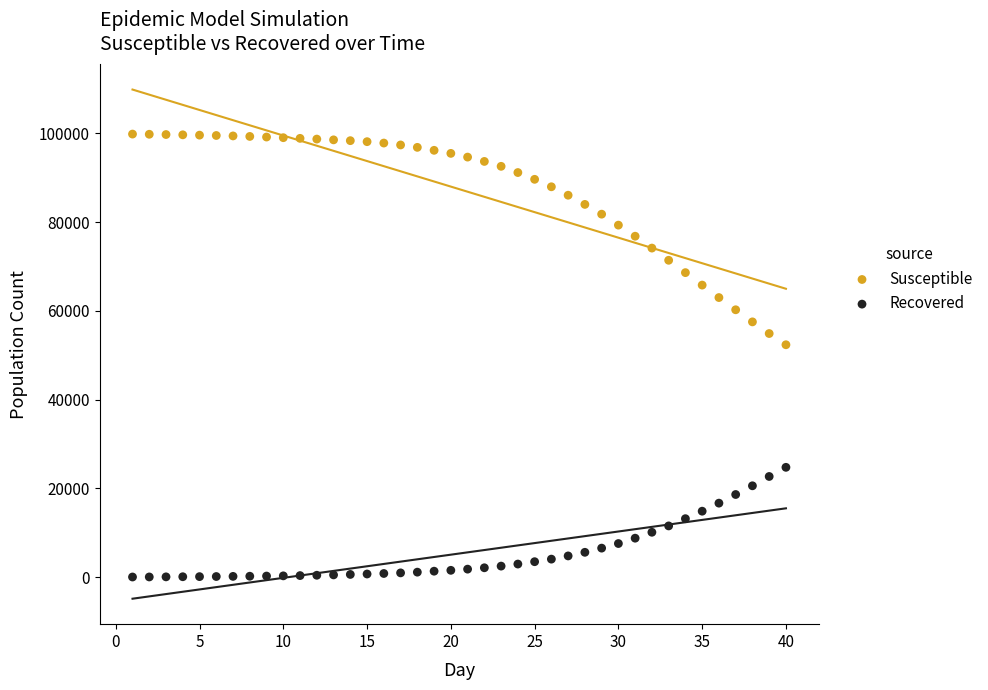

Which series has the largest Y range (max minus min)?

Susceptible